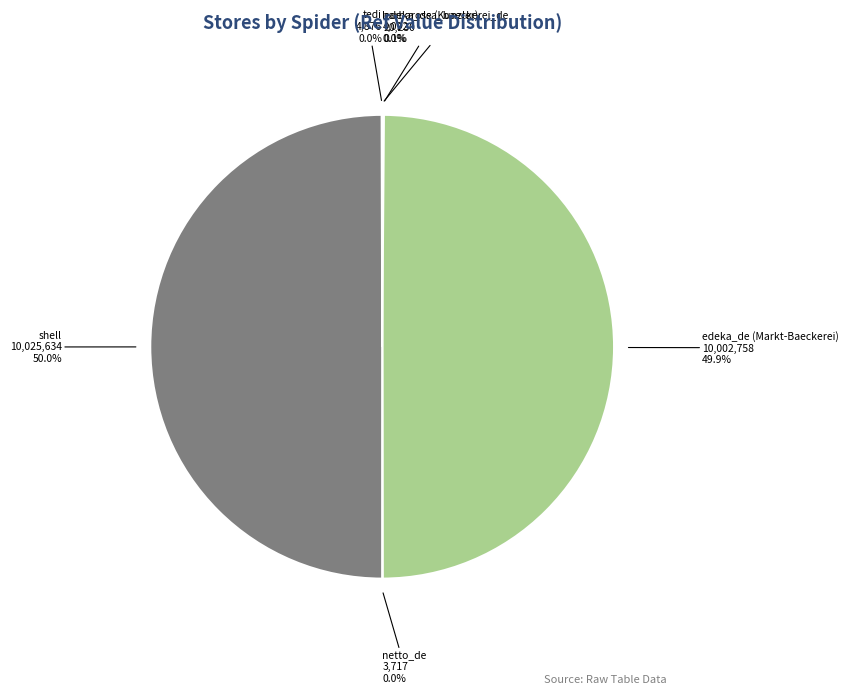

How much of the chart is everything except shell?

50.0%